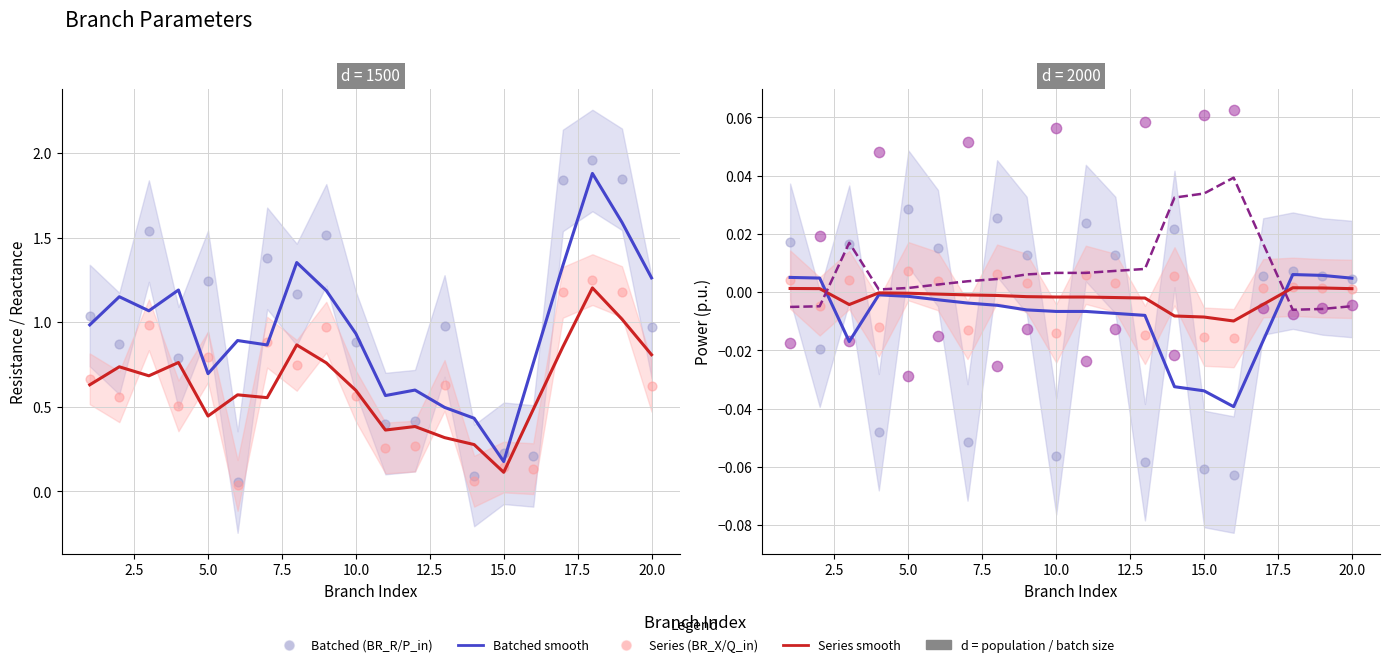

Which series has the widest spread of Y values?

BR_R